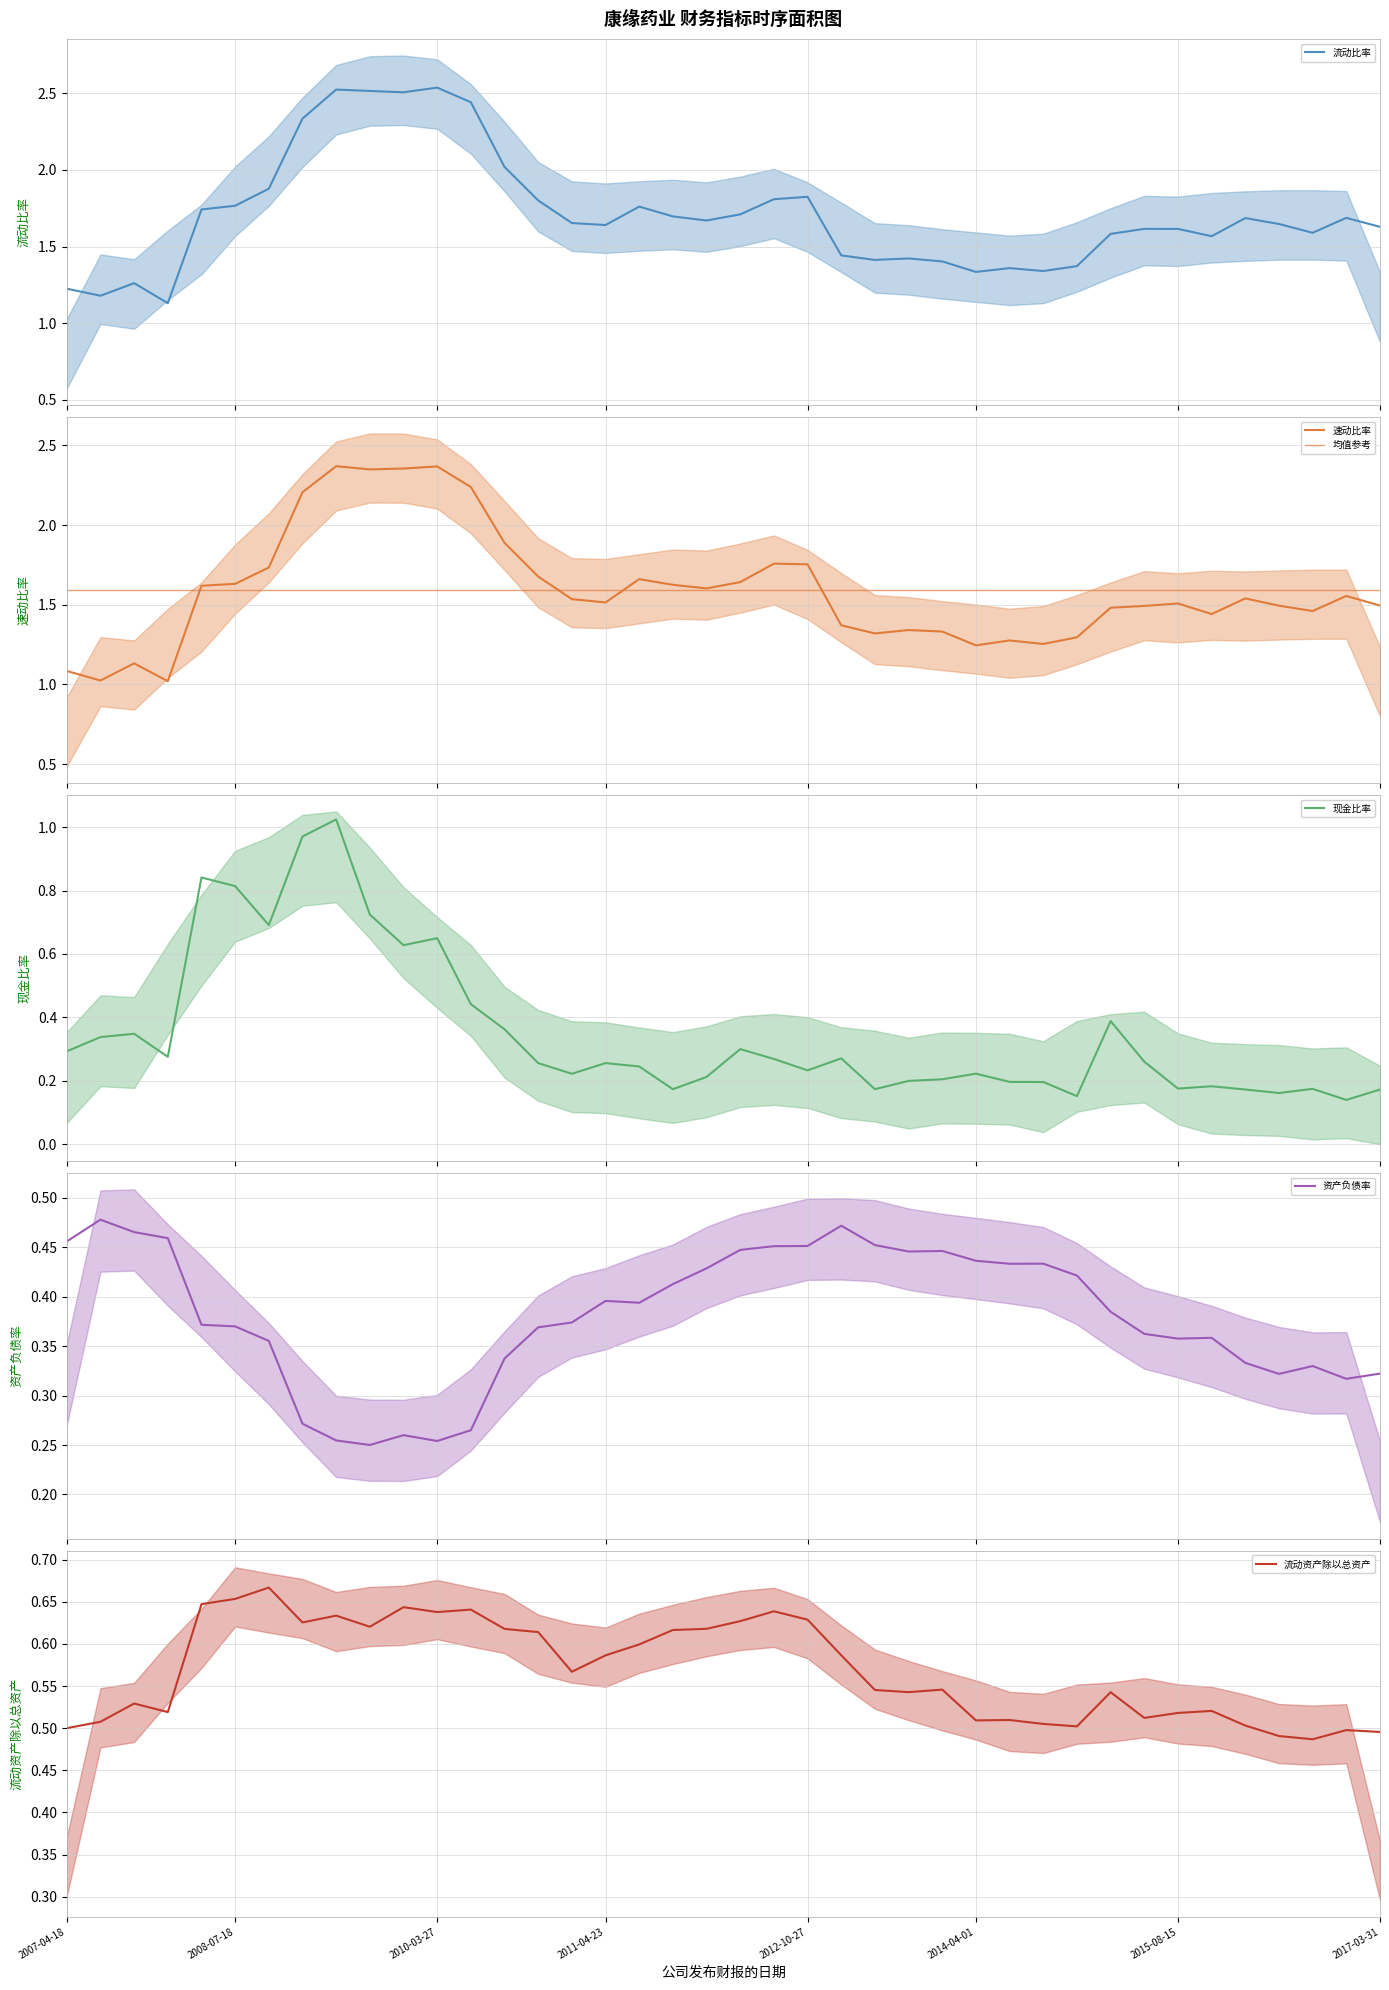

What is the average value of the 均值参考 series?

1.6